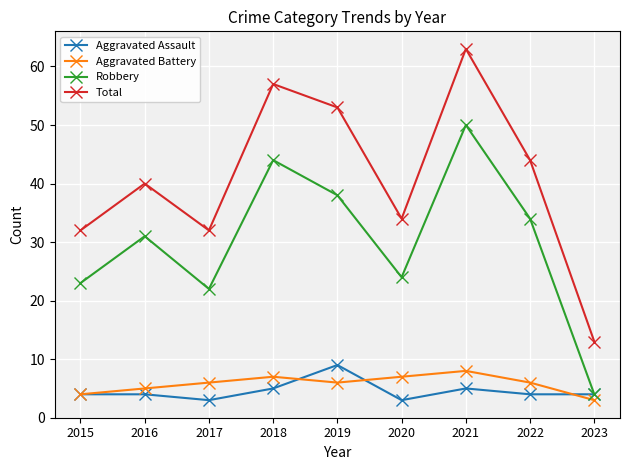

True or false: Aggravated Battery and Total cross at least once.

False